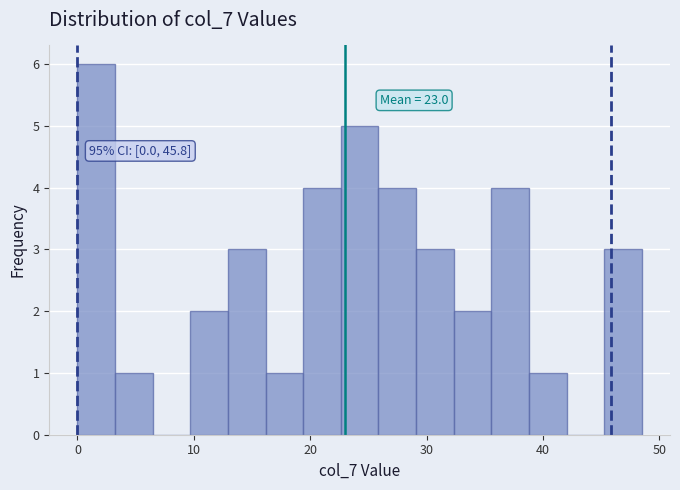

Around what value on the x-axis is the tallest bar? Give the approximate position of its centre, as read against the axis.

2